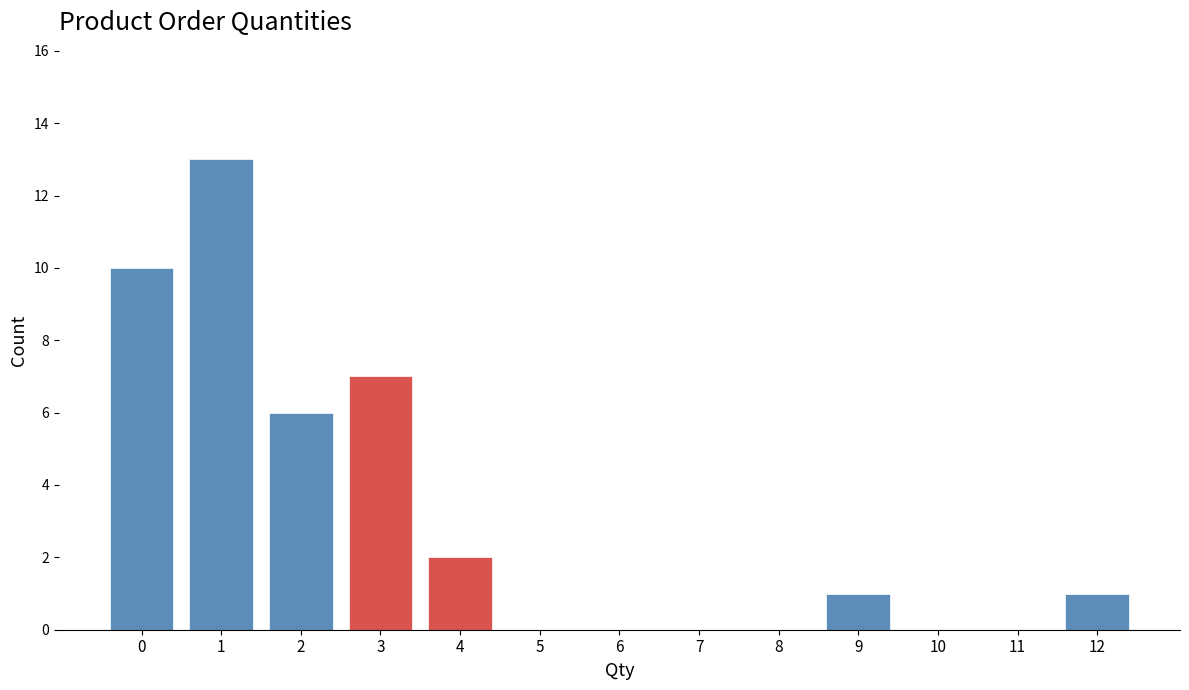

Reading left to right, what are all the values shown in this chart?

0=10	1=13	2=6	3=7	4=2	5=0	6=0	7=0	8=0	9=1	10=0	11=0	12=1